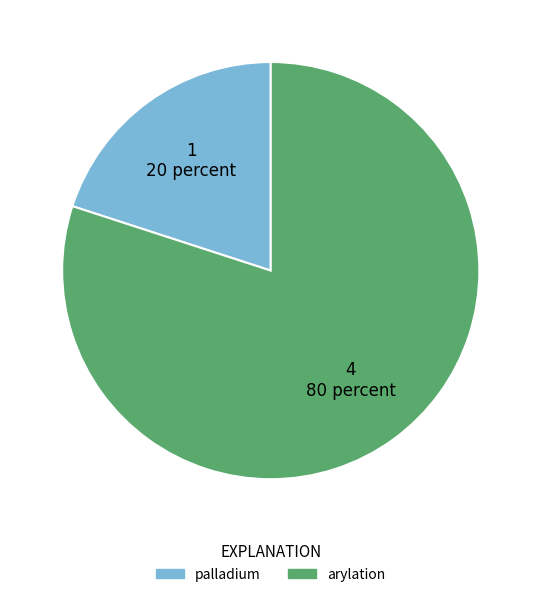

Count the number of slices in the pie.

2